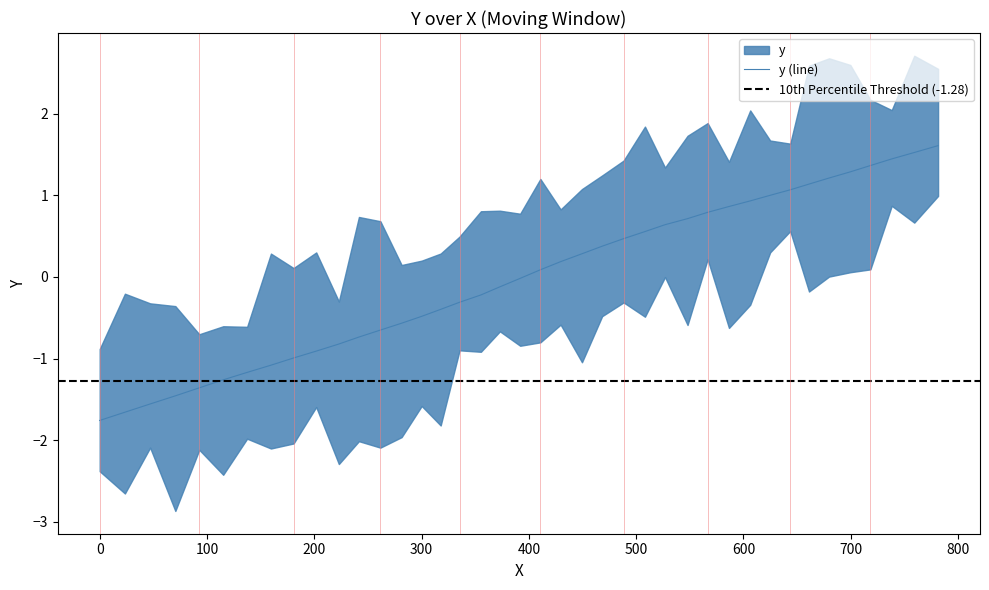

True or false: the data has more than 2 interior local peaks.

False